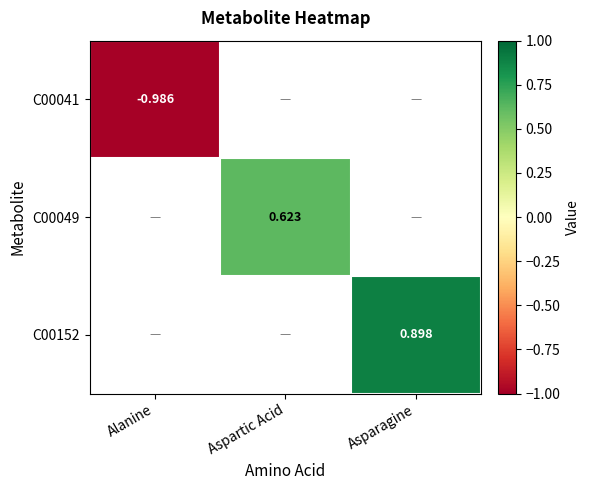

Is the value of C00152 at Asparagine greater than the value of C00049 at Aspartic Acid?

Yes